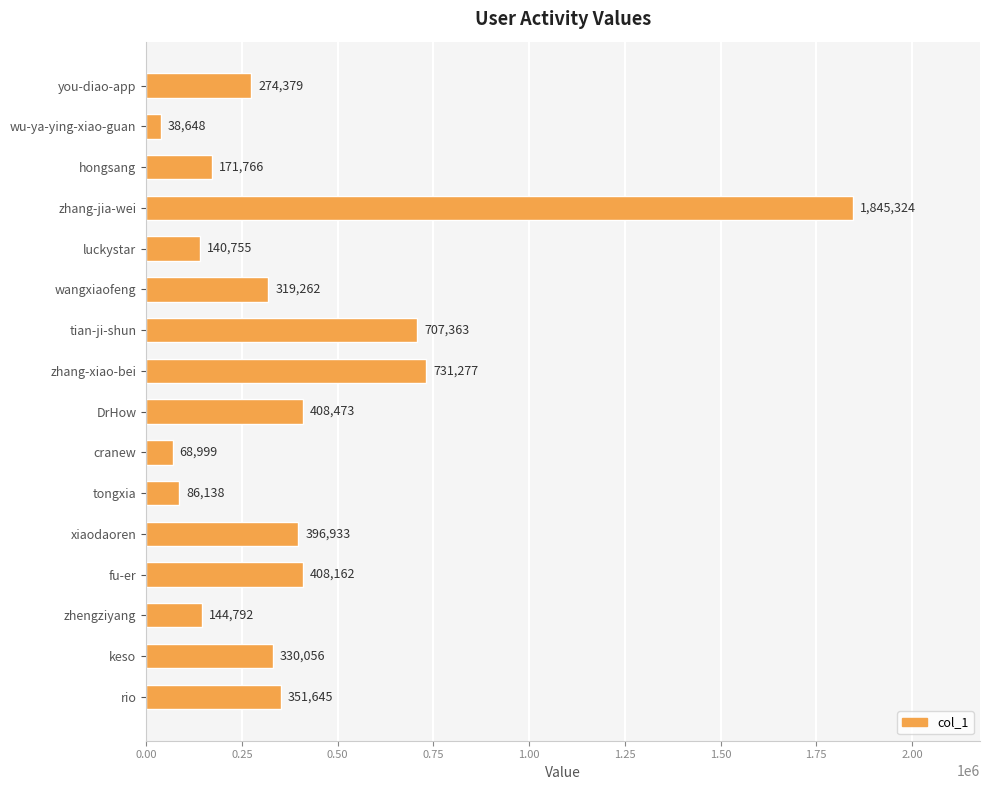

Rank the categories by value from highest to lowest.

zhang-jia-wei, zhang-xiao-bei, tian-ji-shun, DrHow, fu-er, xiaodaoren, rio, keso, wangxiaofeng, you-diao-app, hongsang, zhengziyang, luckystar, tongxia, cranew, wu-ya-ying-xiao-guan